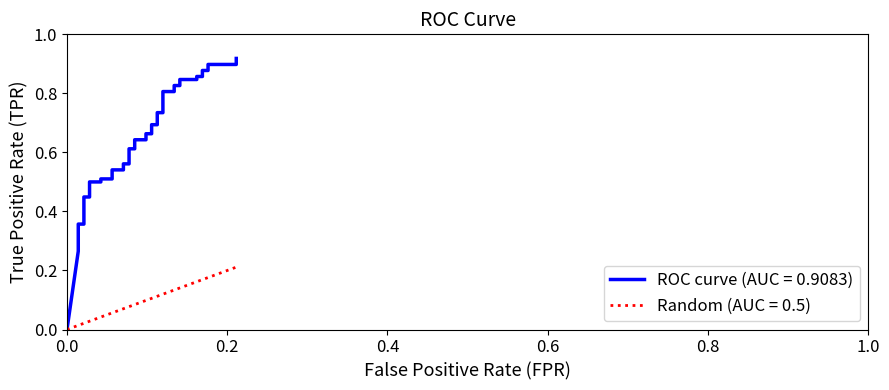

How many lines are shown in the chart?

2